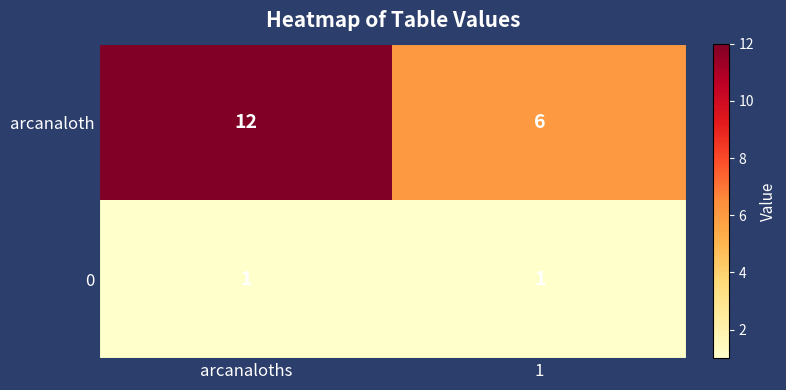

Count the number of data series in this chart.

2